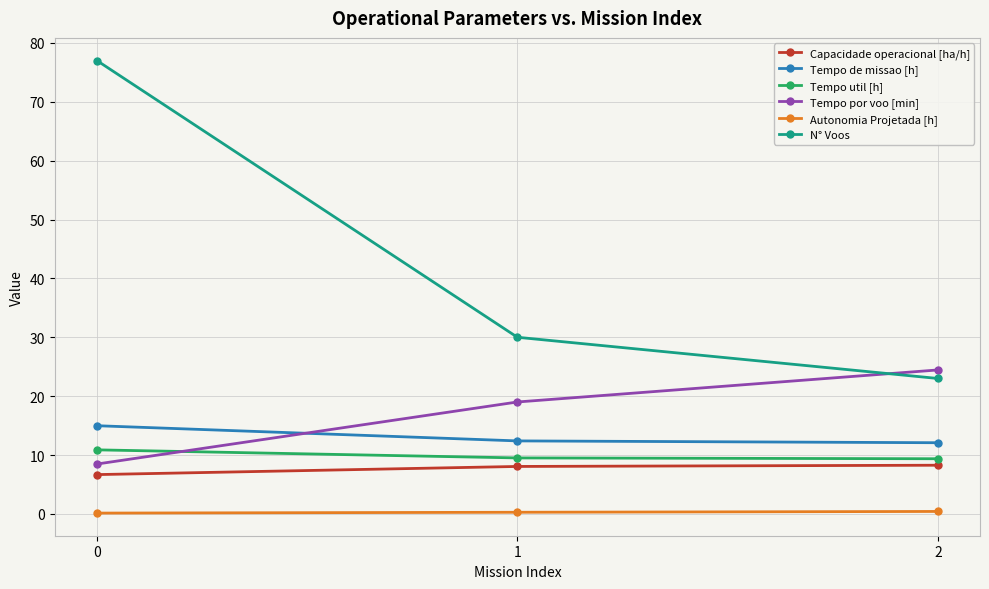

Which series has the largest range (max minus min)?

N° Voos